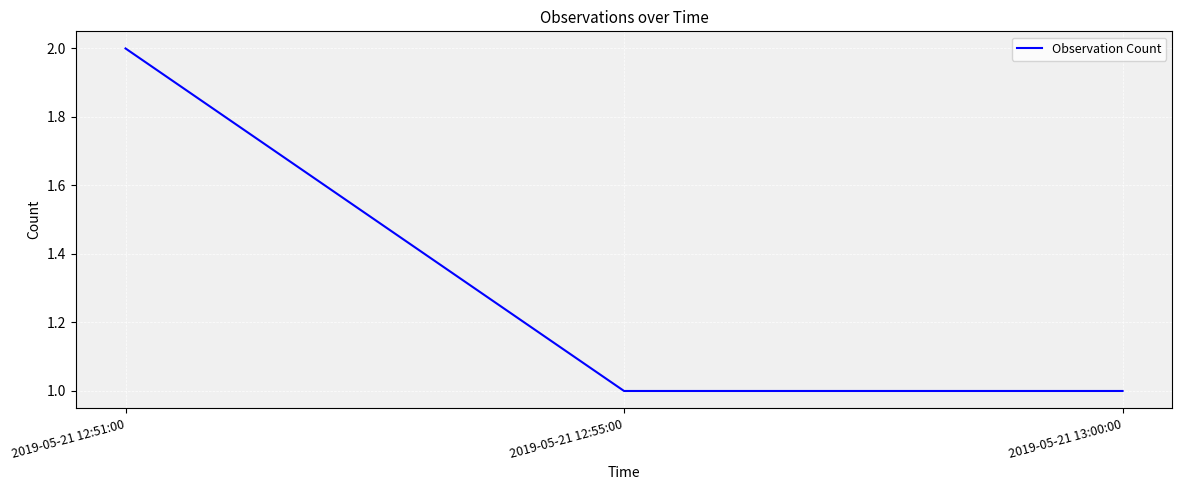

What is the smallest value displayed?

1